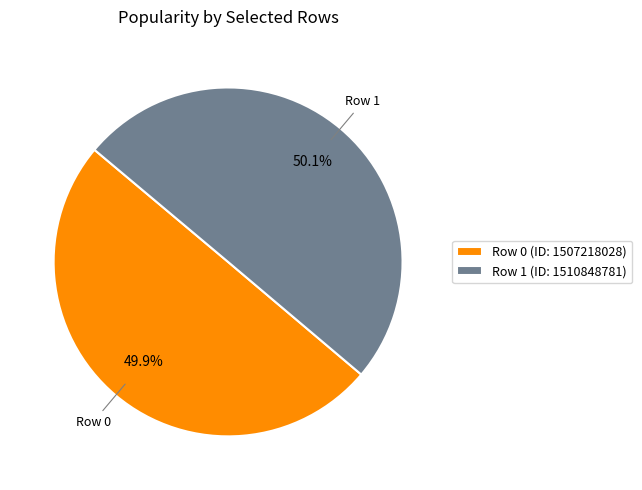

What percentage do Row 0 (ID: 1507218028) and Row 1 (ID: 1510848781) together represent?

100.0%